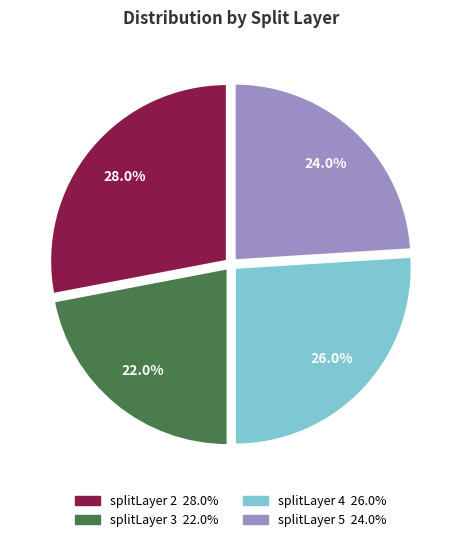

Is there a majority slice in this chart?

No